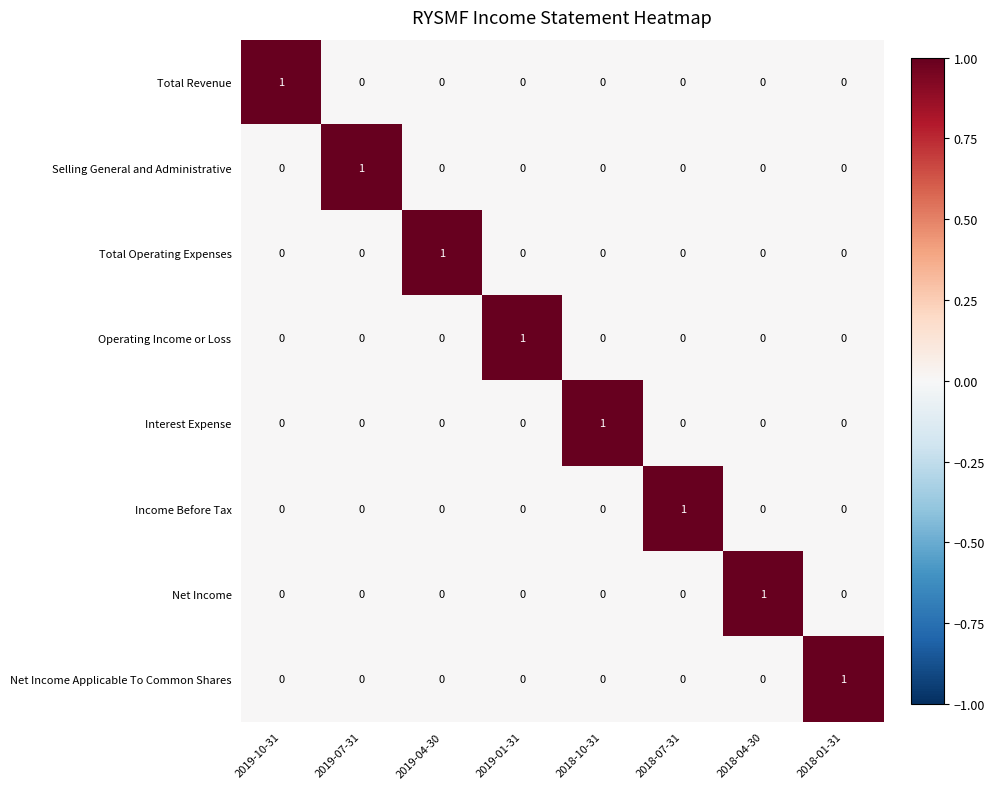

At which label does Total Operating Expenses reach its peak?

2019-04-30